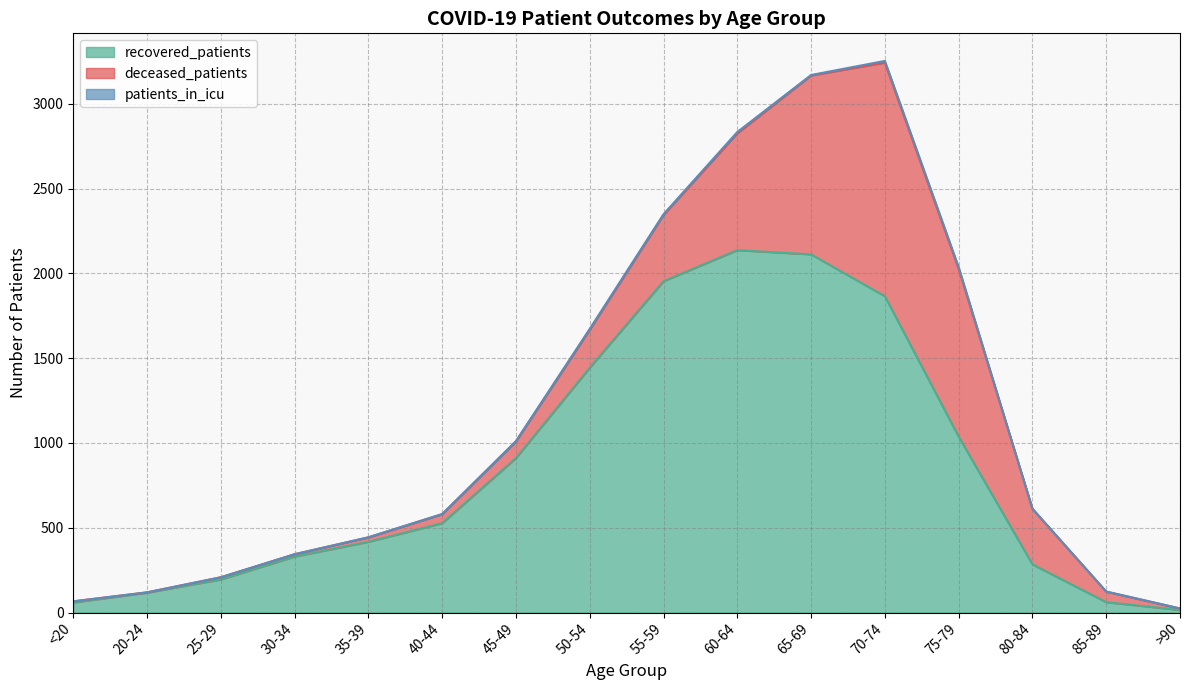

True or false: deceased_patients and patients_in_icu cross at least once.

False